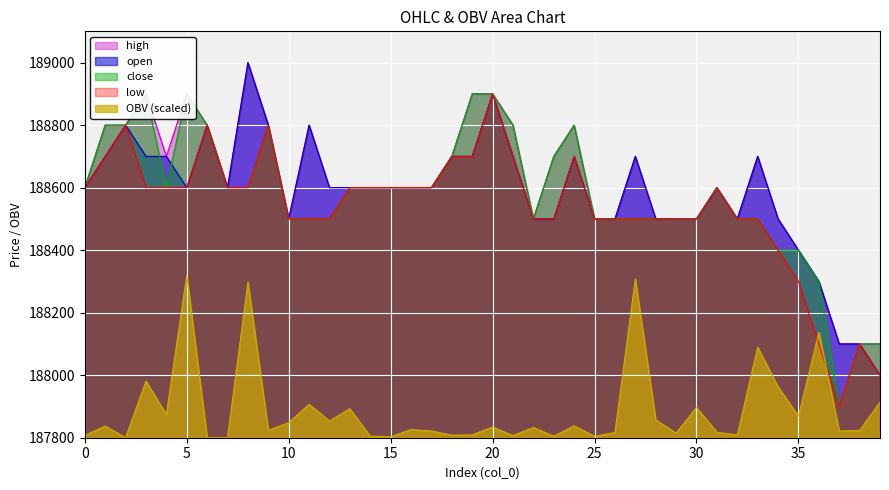

Reading right to left, extract all data points from this chart.

open: 39=188000.0	38=188100.0	37=188100.0	36=188300.0	35=188400.0	34=188500.0	33=188700.0	32=188500.0	31=188600.0	30=188500.0	29=188500.0	28=188500.0	27=188700.0	26=188500.0	25=188500.0	24=188700.0	23=188500.0	22=188500.0	21=188700.0	20=188900.0	19=188700.0	18=188700.0	17=188600.0	16=188600.0	15=188600.0	14=188600.0	13=188600.0	12=188600.0	11=188800.0	10=188500.0	9=188800.0	8=189000.0	7=188600.0	6=188800.0	5=188600.0	4=188700.0	3=188700.0	2=188800.0	1=188700.0	0=188600.0
close: 39=188100.0	38=188100.0	37=187900.0	36=188300.0	35=188400.0	34=188400.0	33=188500.0	32=188500.0	31=188600.0	30=188500.0	29=188500.0	28=188500.0	27=188500.0	26=188500.0	25=188500.0	24=188800.0	23=188700.0	22=188500.0	21=188800.0	20=188900.0	19=188900.0	18=188700.0	17=188600.0	16=188600.0	15=188600.0	14=188600.0	13=188600.0	12=188500.0	11=188500.0	10=188500.0	9=188800.0	8=188600.0	7=188600.0	6=188800.0	5=188900.0	4=188600.0	3=188900.0	2=188800.0	1=188800.0	0=188600.0
high: 39=188100.0	38=188100.0	37=188100.0	36=188300.0	35=188400.0	34=188500.0	33=188700.0	32=188500.0	31=188600.0	30=188500.0	29=188500.0	28=188500.0	27=188700.0	26=188500.0	25=188500.0	24=188800.0	23=188700.0	22=188500.0	21=188800.0	20=188900.0	19=188900.0	18=188700.0	17=188600.0	16=188600.0	15=188600.0	14=188600.0	13=188600.0	12=188600.0	11=188800.0	10=188500.0	9=188800.0	8=189000.0	7=188600.0	6=188800.0	5=188900.0	4=188700.0	3=188900.0	2=188800.0	1=188800.0	0=188600.0
low: 39=188000.0	38=188100.0	37=187900.0	36=188100.0	35=188300.0	34=188400.0	33=188500.0	32=188500.0	31=188600.0	30=188500.0	29=188500.0	28=188500.0	27=188500.0	26=188500.0	25=188500.0	24=188700.0	23=188500.0	22=188500.0	21=188700.0	20=188900.0	19=188700.0	18=188700.0	17=188600.0	16=188600.0	15=188600.0	14=188600.0	13=188600.0	12=188500.0	11=188500.0	10=188500.0	9=188800.0	8=188600.0	7=188600.0	6=188800.0	5=188600.0	4=188600.0	3=188600.0	2=188800.0	1=188700.0	0=188600.0
OBV: 39=187914.2	38=187823.2	37=187821.7	36=188137.0	35=187868.7	34=187962.9	33=188089.7	32=187808.8	31=187817.4	30=187896.9	29=187814.6	28=187857.3	27=188308.8	26=187816.6	25=187804.5	24=187838.2	23=187804.5	22=187832.8	21=187806.8	20=187834.4	19=187809.2	18=187808.1	17=187821.5	16=187826.0	15=187803.1	14=187804.9	13=187892.8	12=187853.4	11=187906.9	10=187847.9	9=187823.7	8=188297.7	7=187800.5	6=187800.0	5=188320.0	4=187874.2	3=187981.4	2=187800.0	1=187837.4	0=187806.8